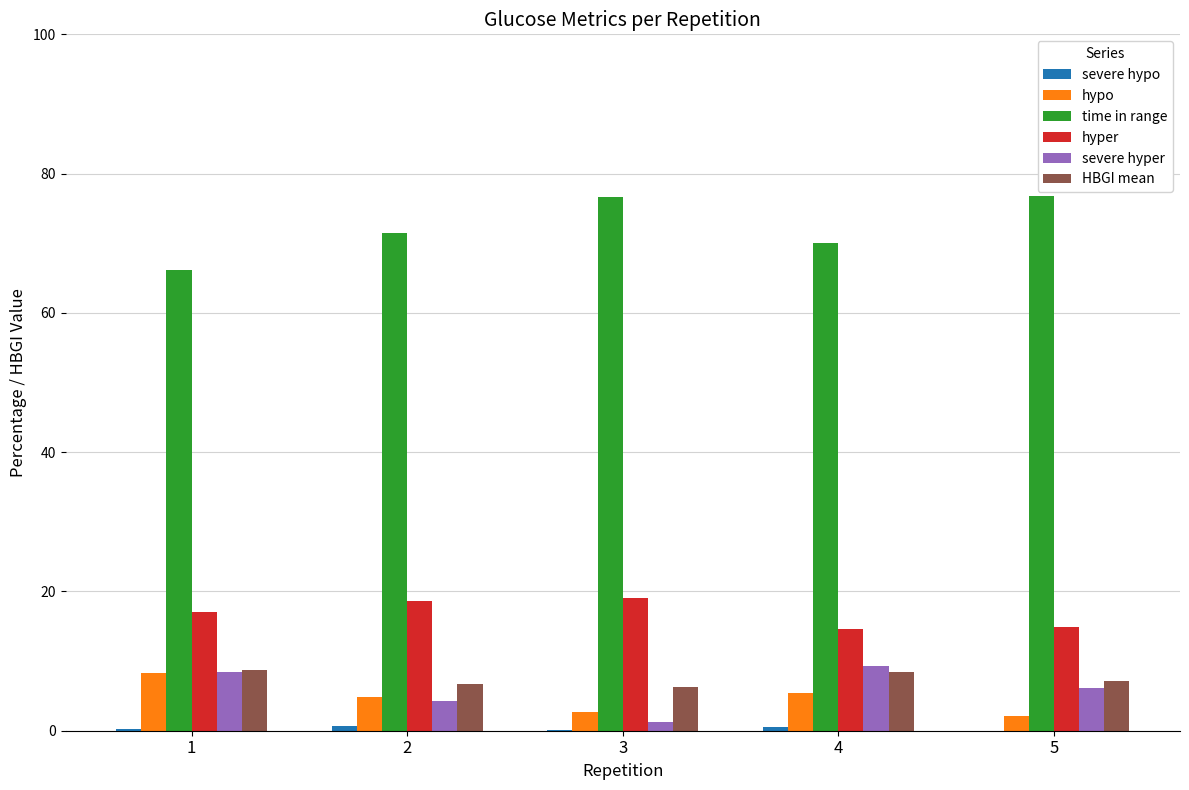

Which series has the largest total across all categories?

time in range